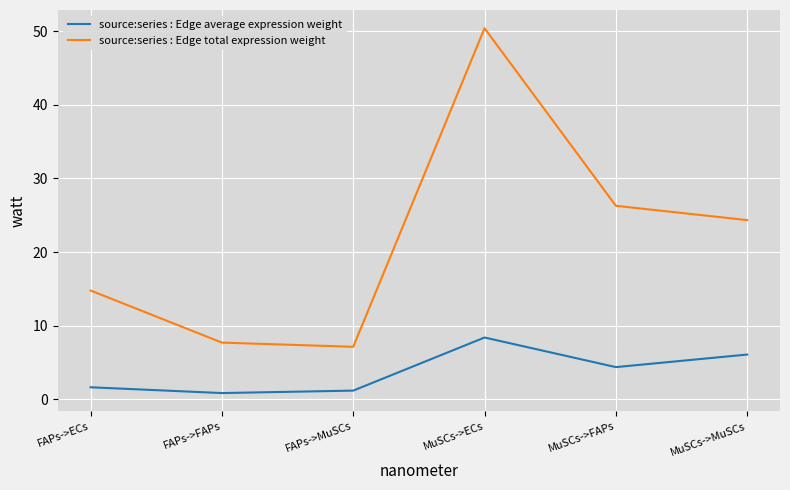

Rank the series at MuSCs->FAPs from lowest to highest value.

source:series : Edge average expression weight, source:series : Edge total expression weight